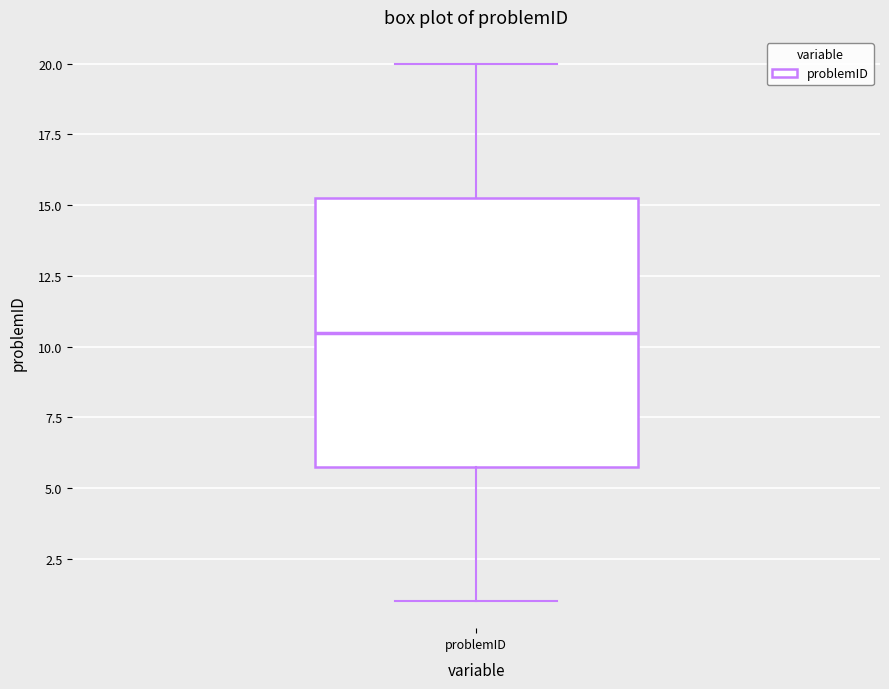

Transcribe this box plot: give where the median line is, the range the box spans, and where the two whiskers end, as read against the y-axis. The values are not printed on the chart, so give them approximately, as read against the axis.

median 10.5, box 6.0 to 15.5, whiskers 1.0 to 20.0